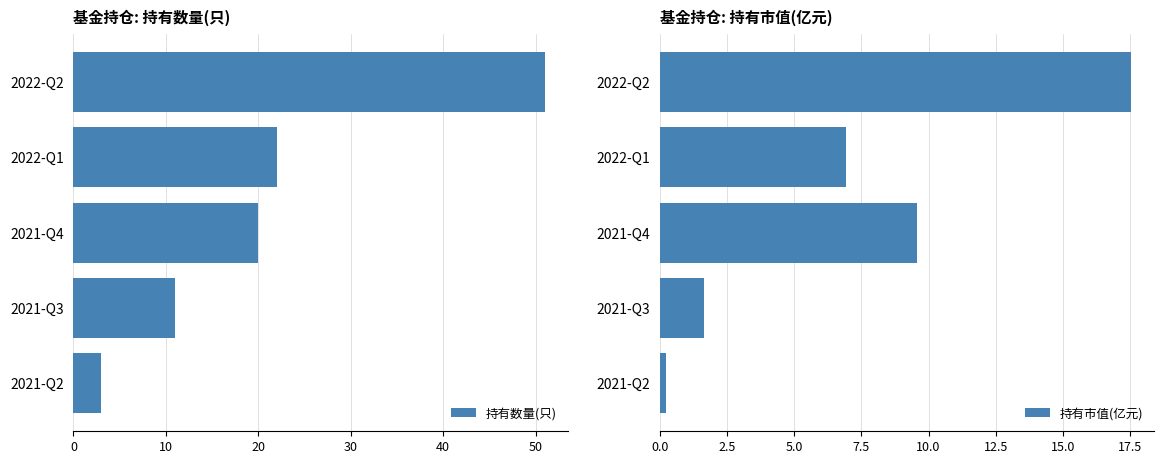

Rank the series by their average value, from highest to lowest.

持有数量(只), 持有市值(亿元)